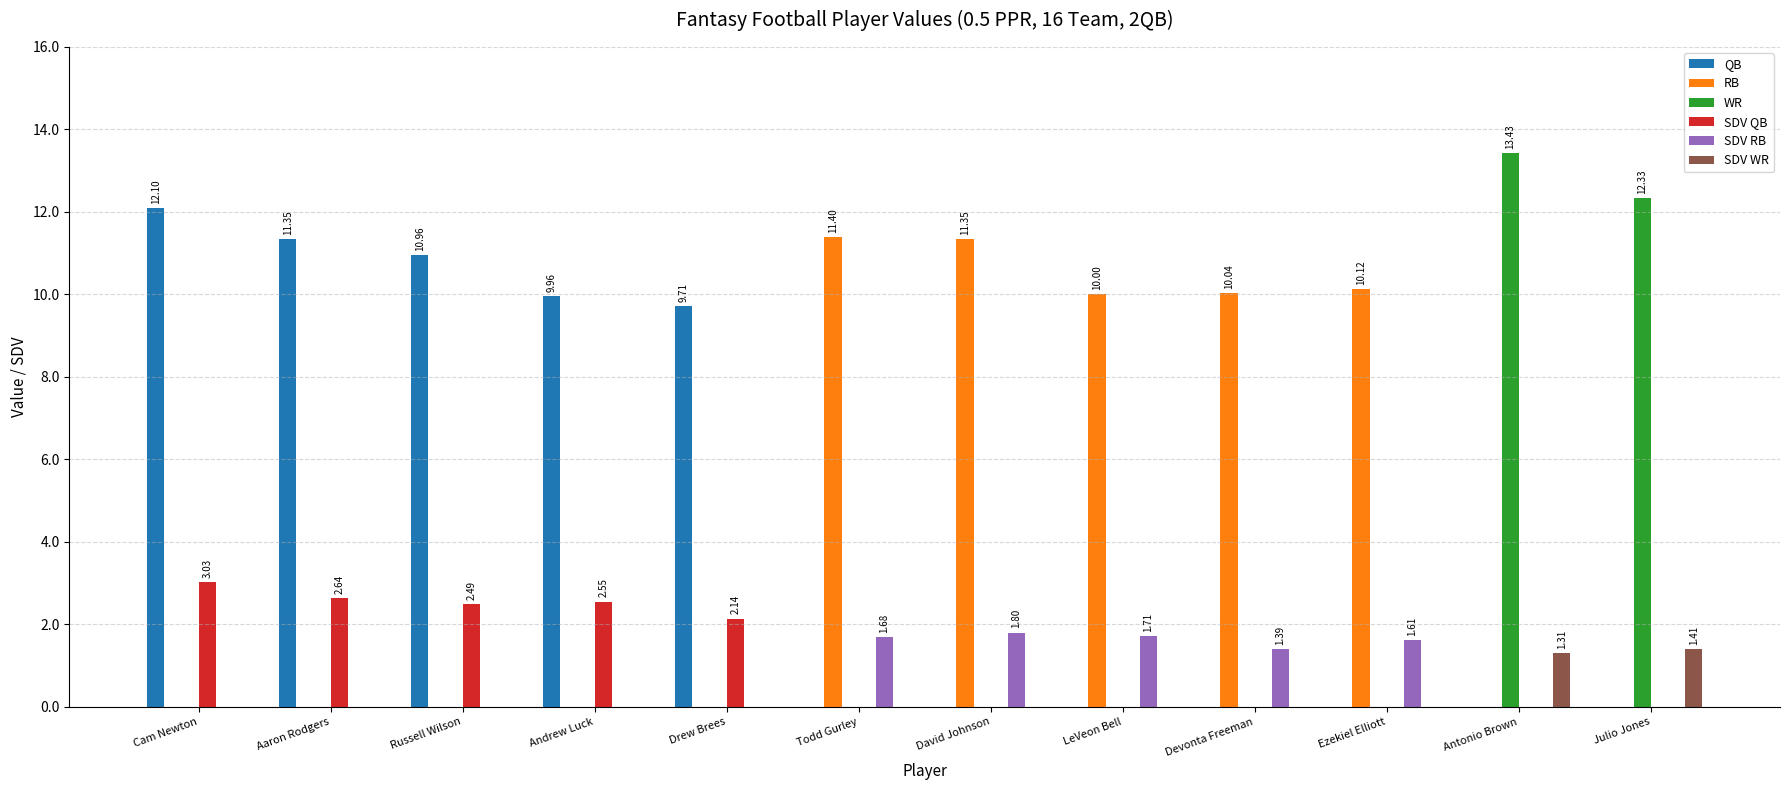

At which category does the chart reach its peak across all series?

Antonio Brown